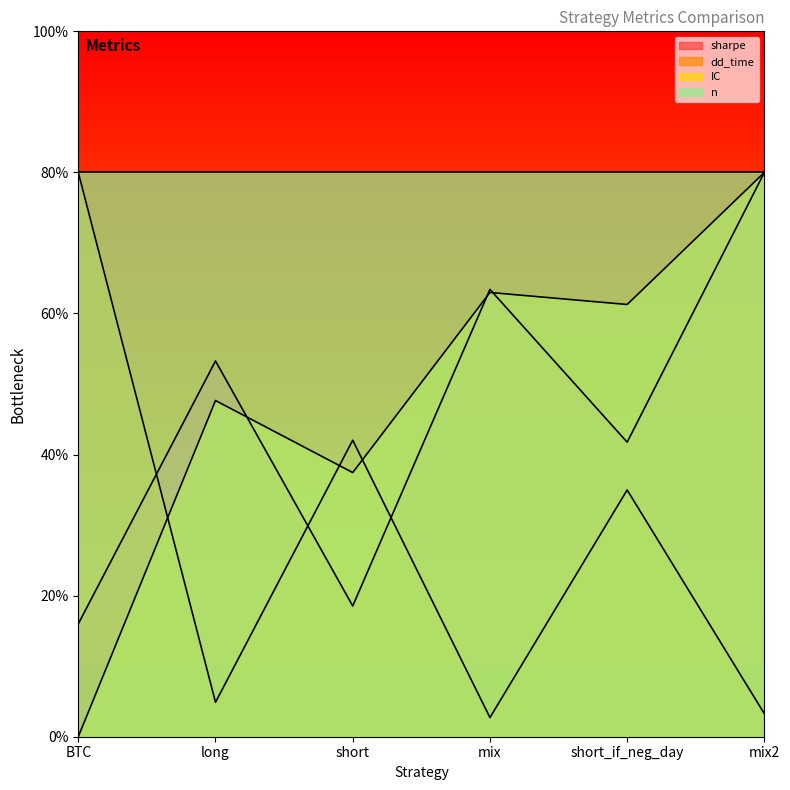

Does the chart display data point markers on the line(s)?

No